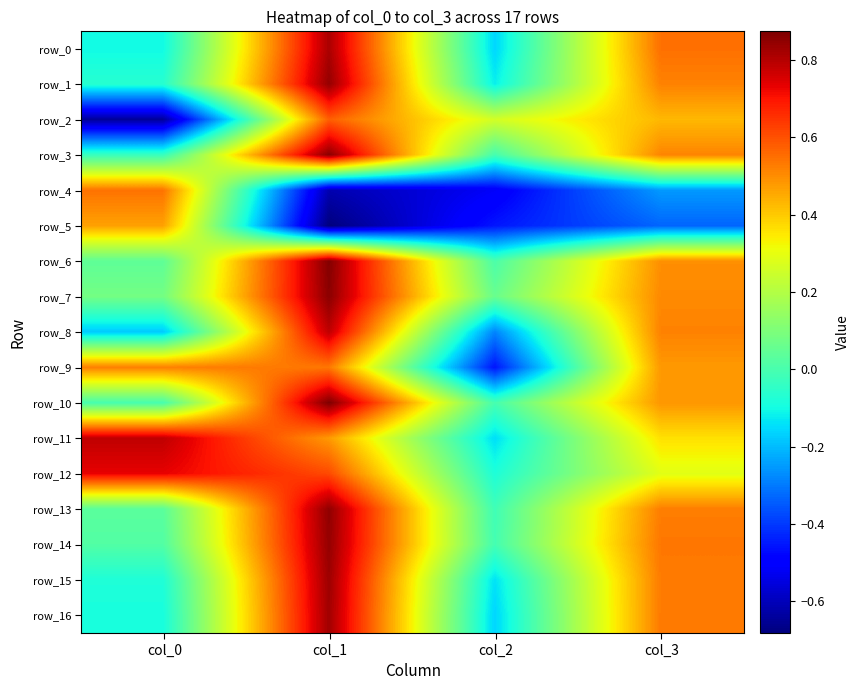

At which label does row_16 first exceed 0?

col_1